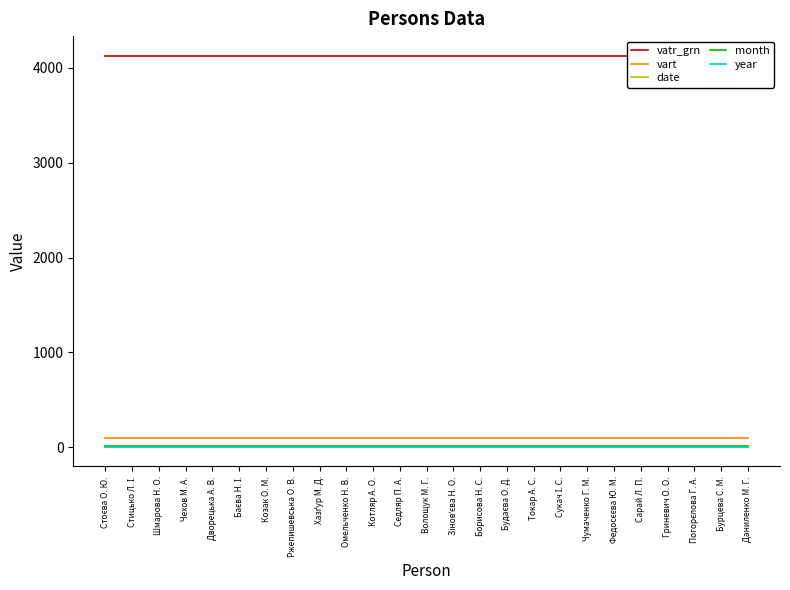

The value of year at Бурцева С. М. is 2. True or false?

False